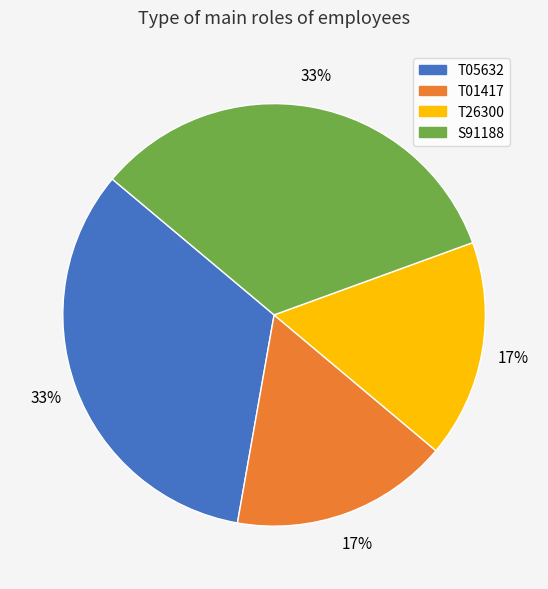

The S91188 slice represents 27% of the pie. True or false?

False